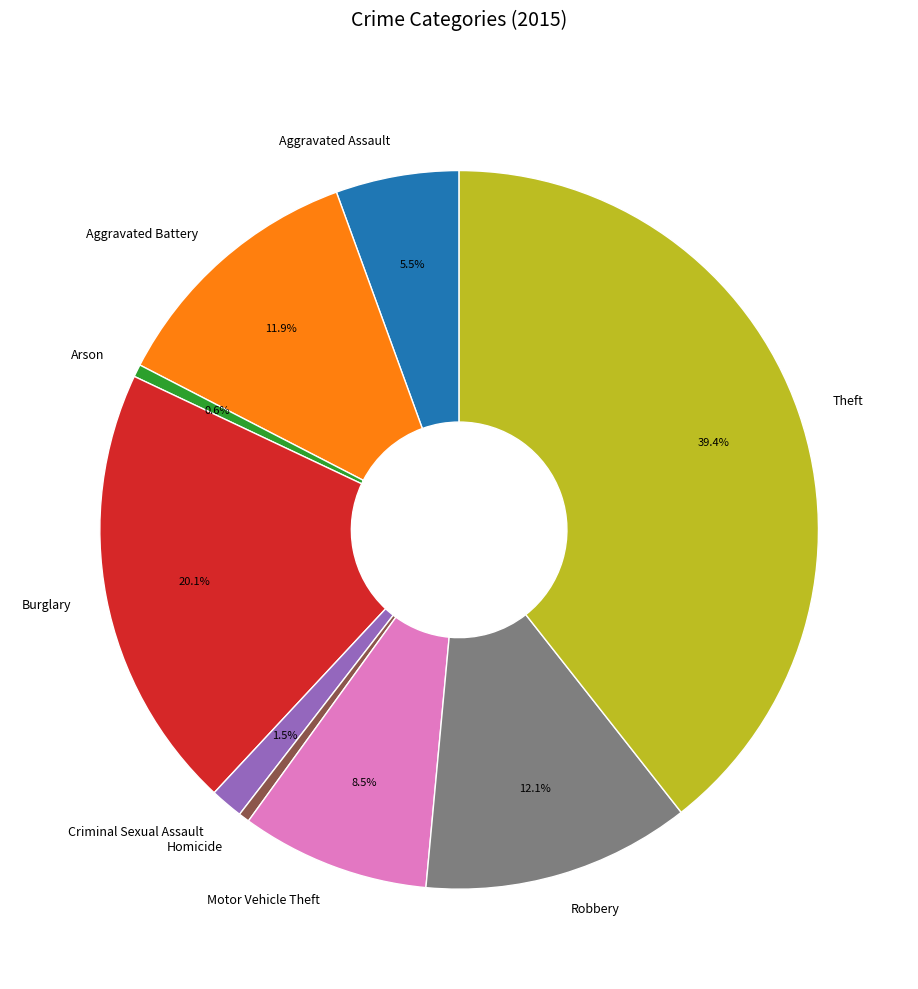

To the nearest percent, what is the average slice percentage?

11%